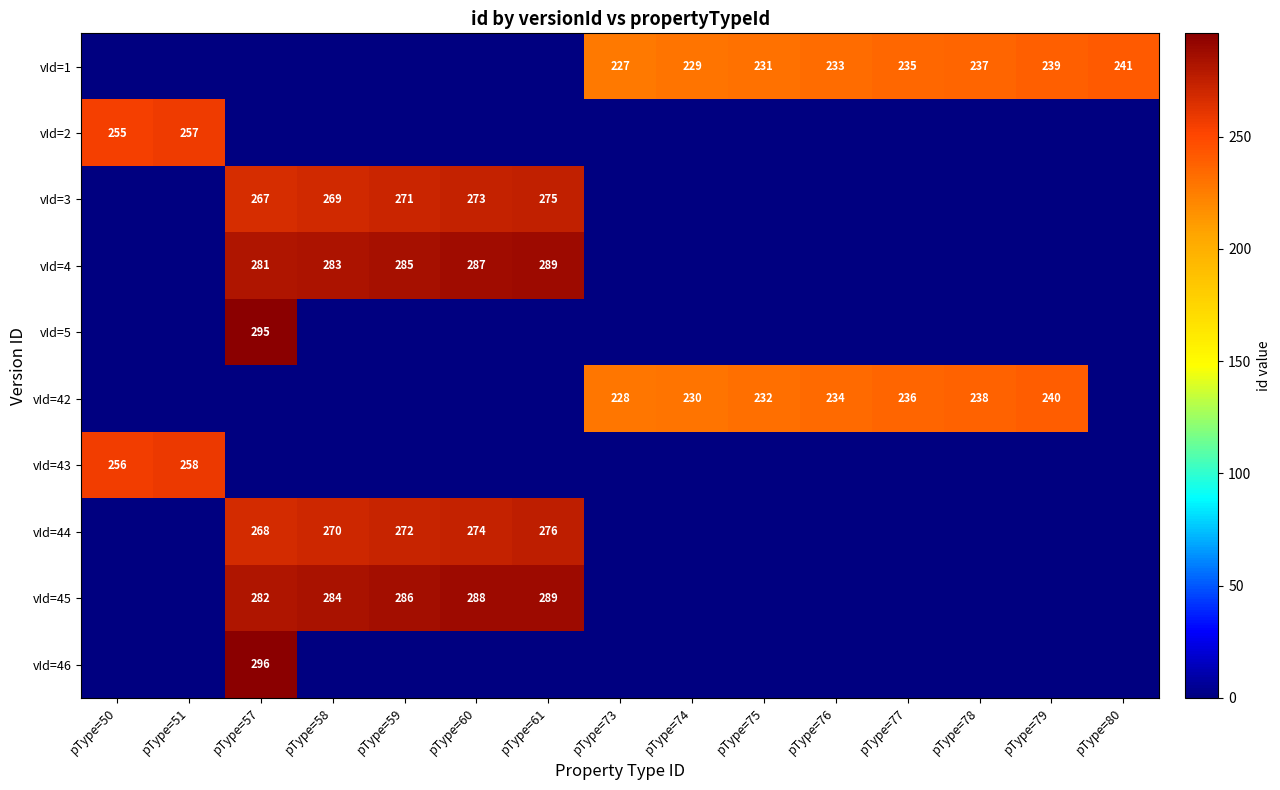

True or false: vId=1 has a value of 235 at pType=77.

True